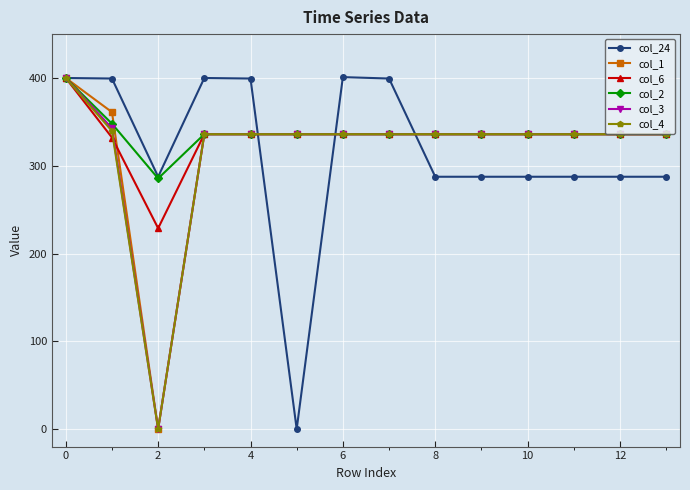

At how many categories does at least one series exceed 71?

14